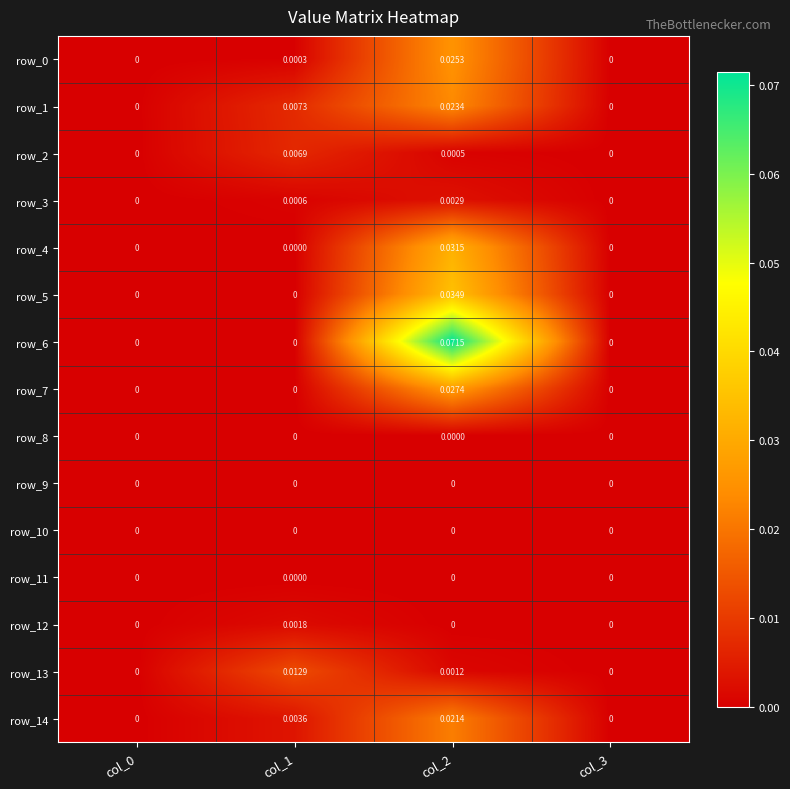

Which series changed the most between col_0 and col_2?

row_6